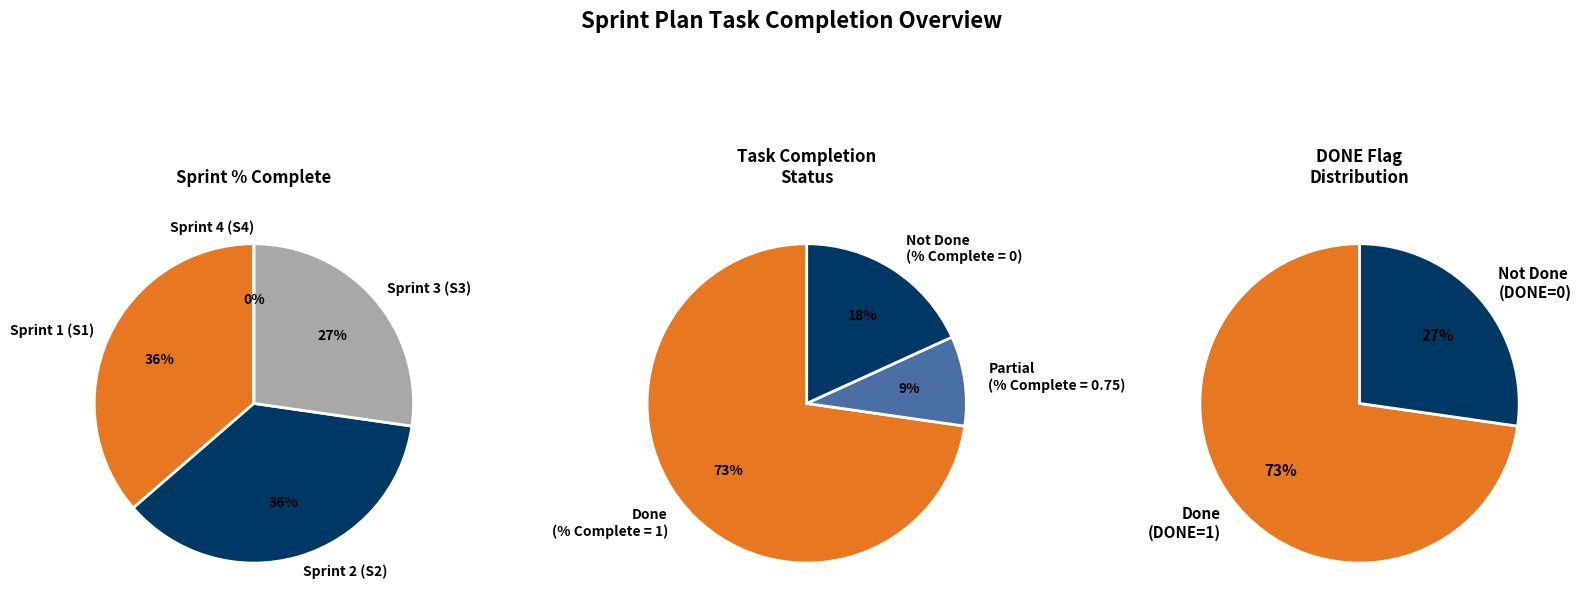

Which slice is the largest?

Sprint 1